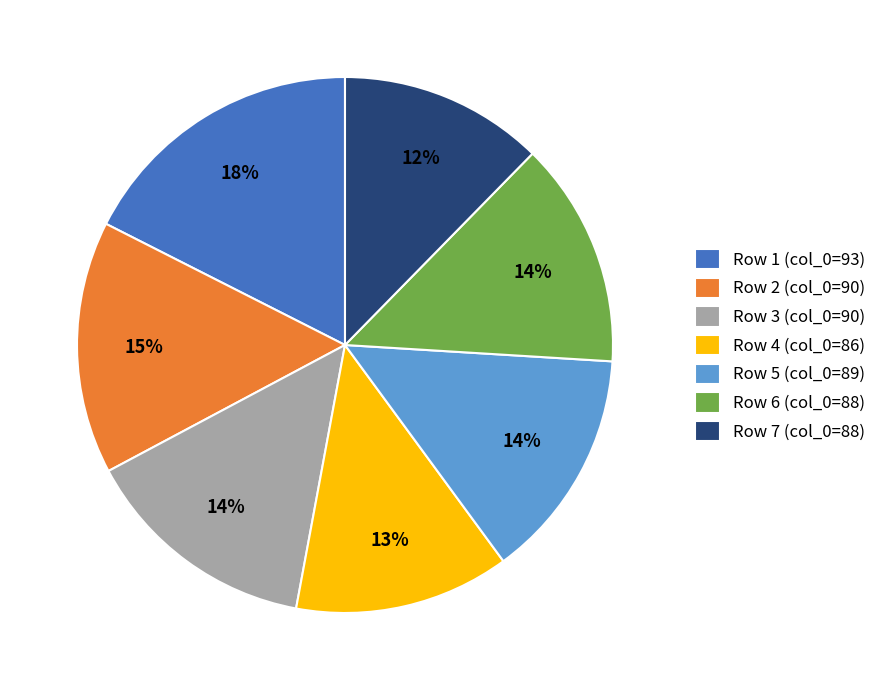

Combined, do Row 3 (col_0=90) and Row 5 (col_0=89) account for over 50%?

No